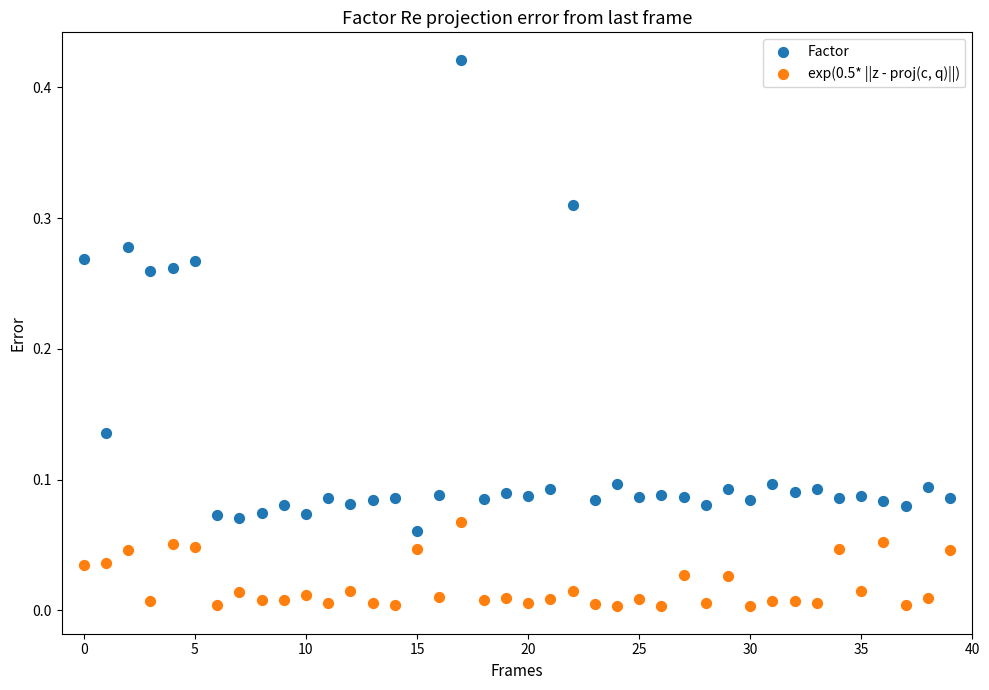

Which series has the largest Y range (max minus min)?

Factor